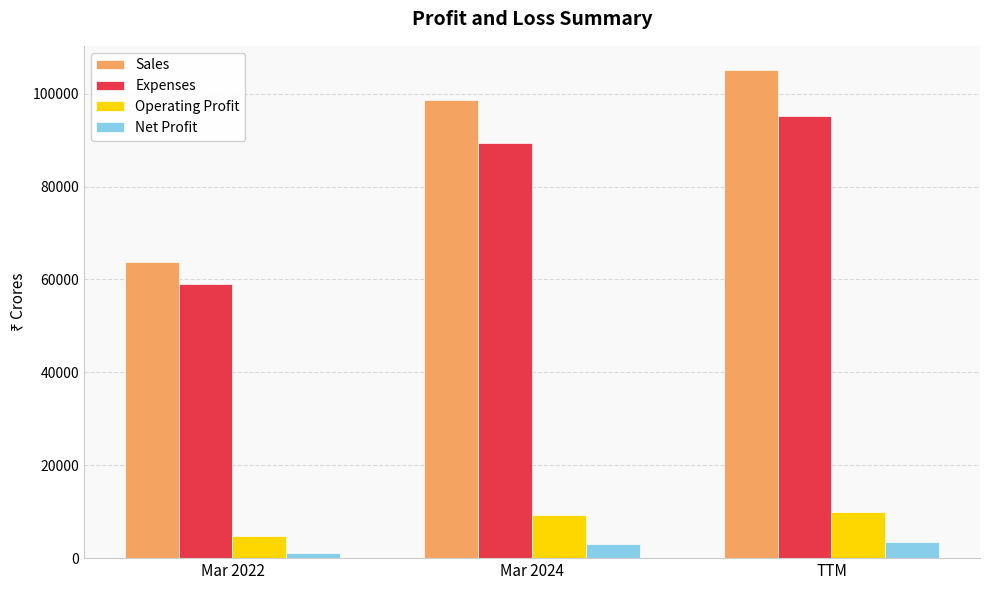

What is the difference between the maximum and minimum values in the Expenses series?

36069